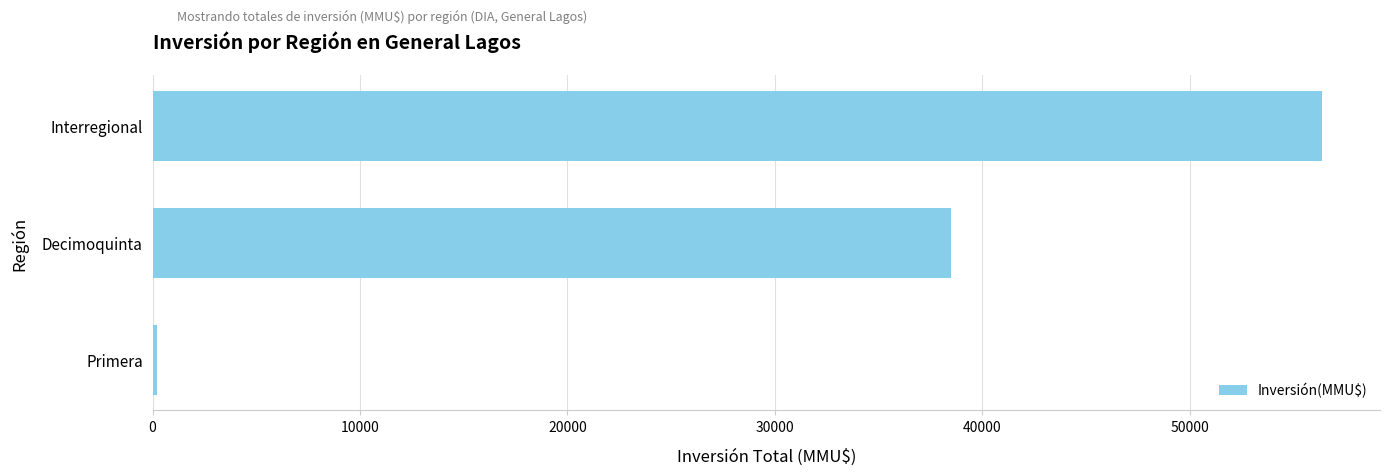

Which category has the highest value across all series?

Interregional